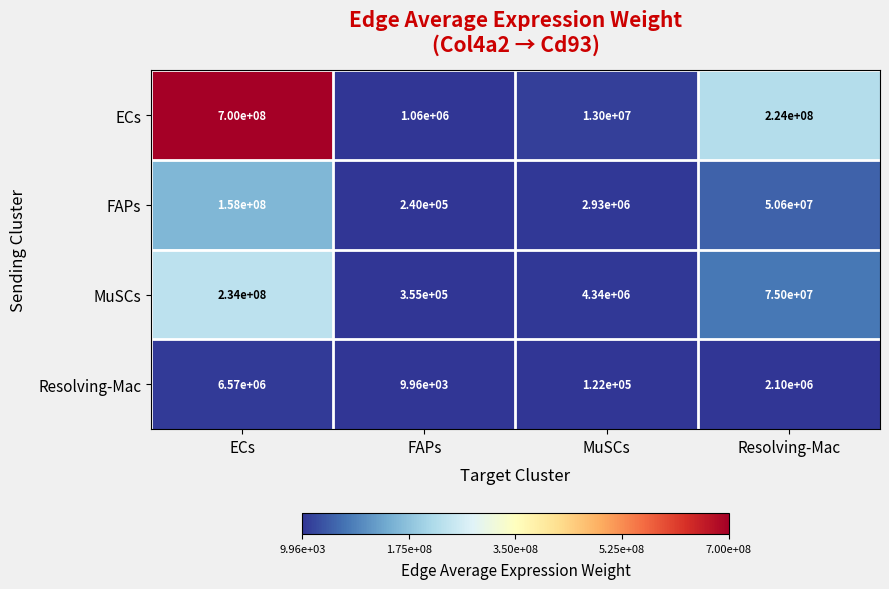

What is the smallest value displayed?

9960